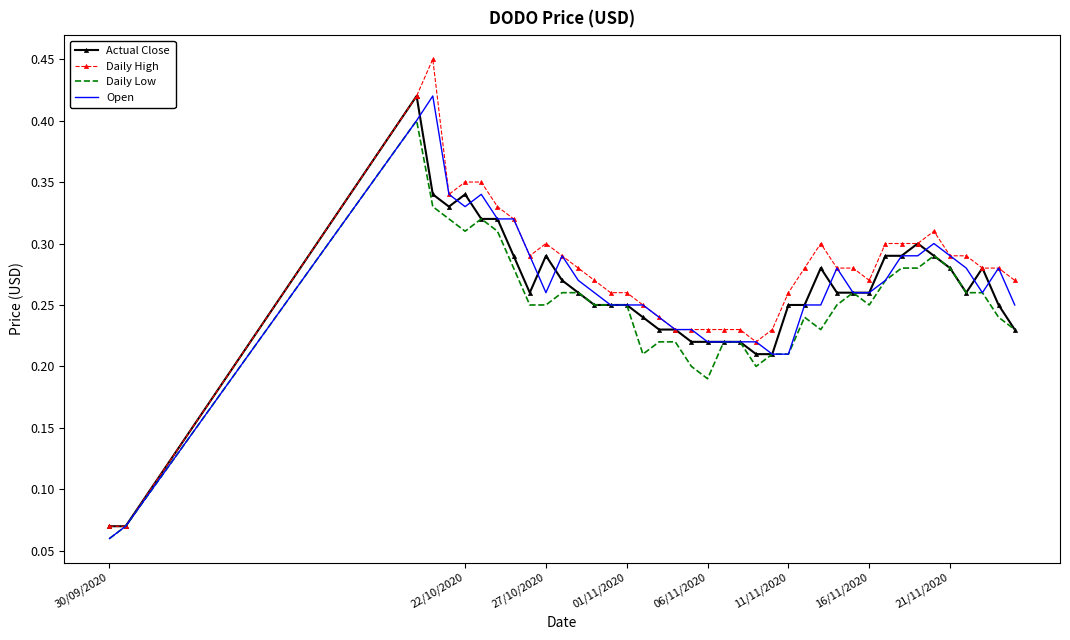

What are all the series names shown in the legend?

Actual Close, Daily High, Daily Low, Open